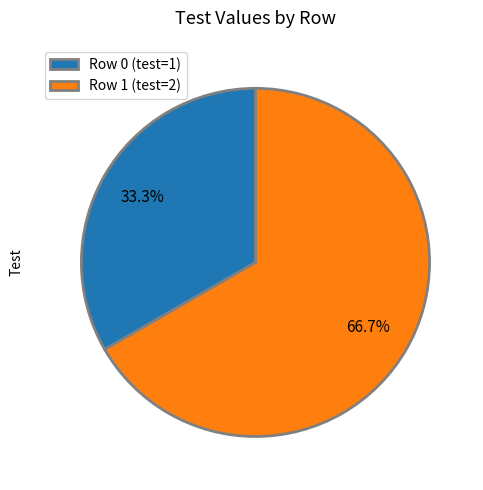

To the nearest percent, what is the average slice percentage?

50%